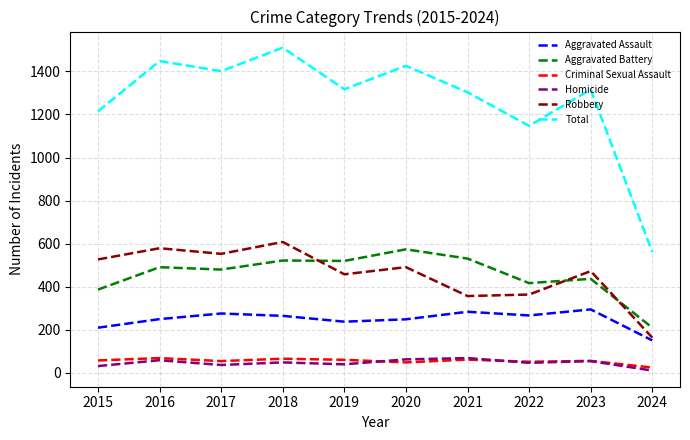

What is the difference between the highest and lowest values at 2021?

1241